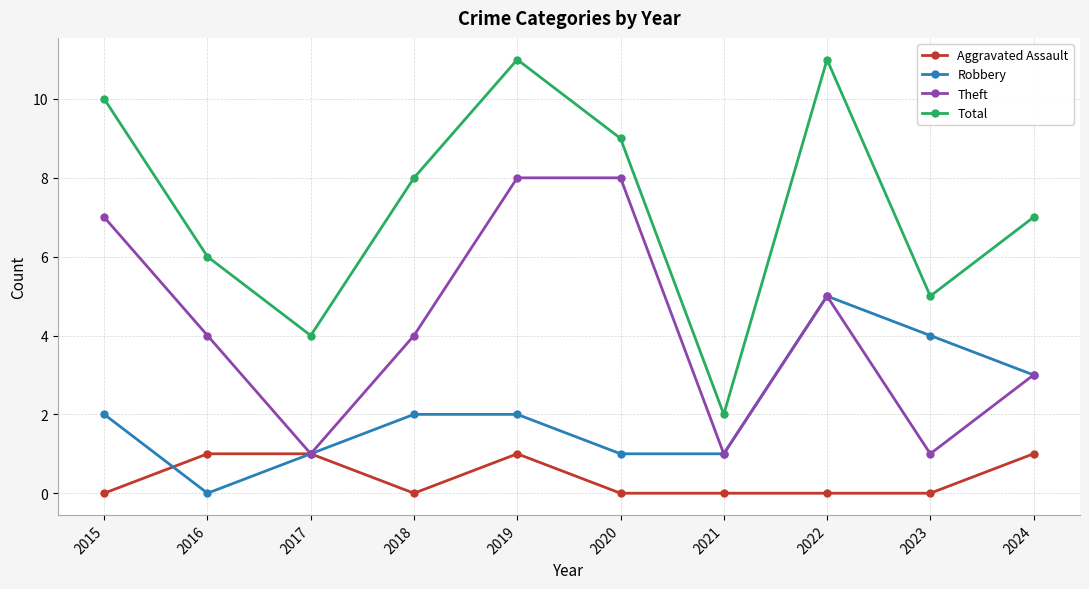

Does the chart display data point markers on the line(s)?

Yes